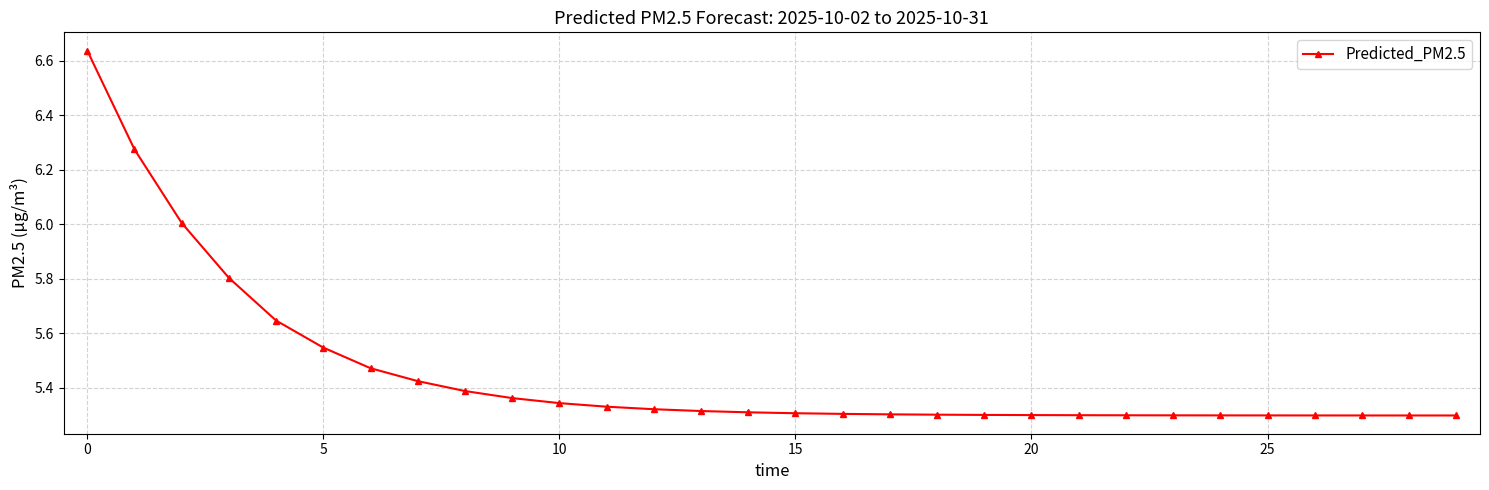

What is the difference between the maximum and minimum values?

1.3